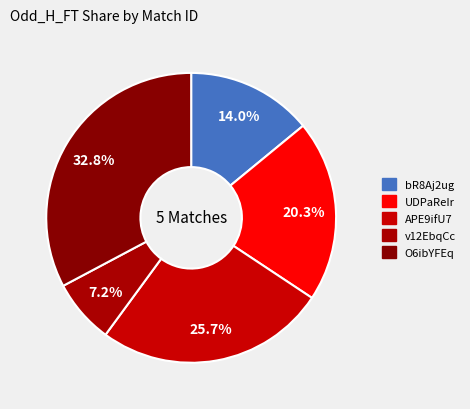

How many segments does this pie chart have?

5